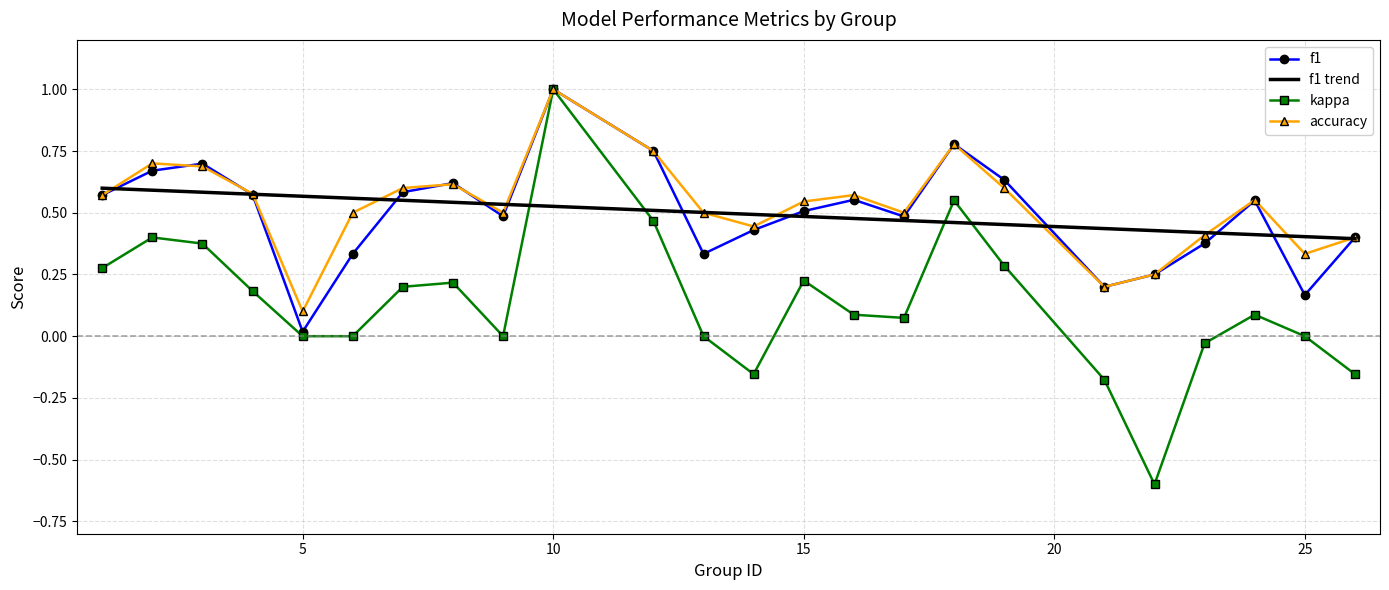

What is the highest value of the f1 series?

1.0